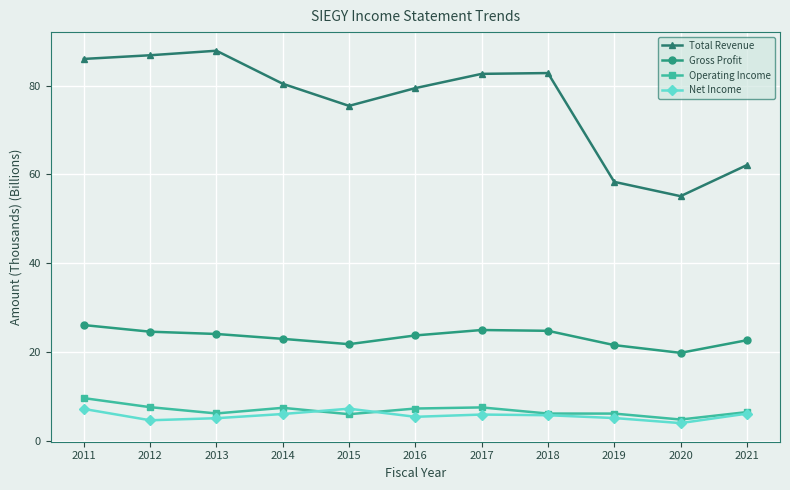

What is the spread (max minus min) of values at 2011?

78.8